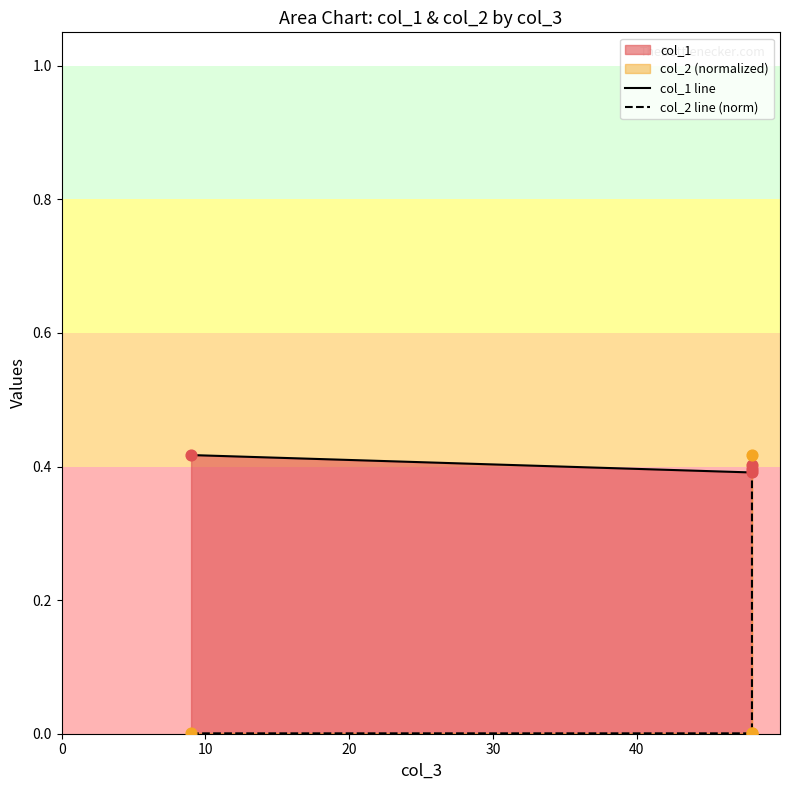

Which series has the largest total across all categories?

col_1 line